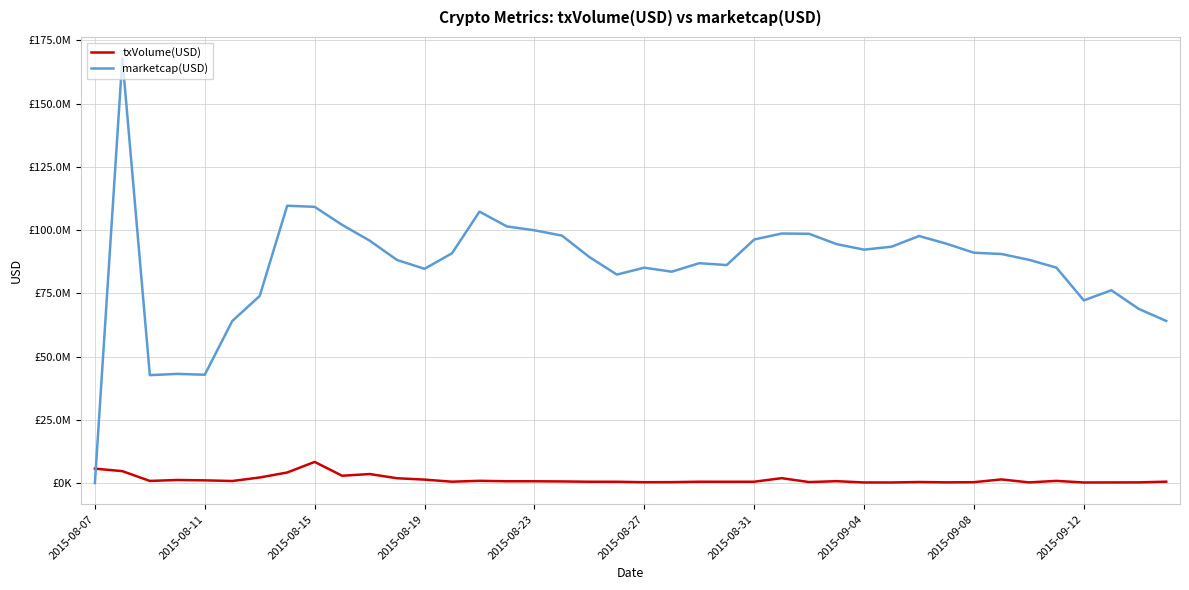

At how many categories does at least one series exceed 103400508?

4